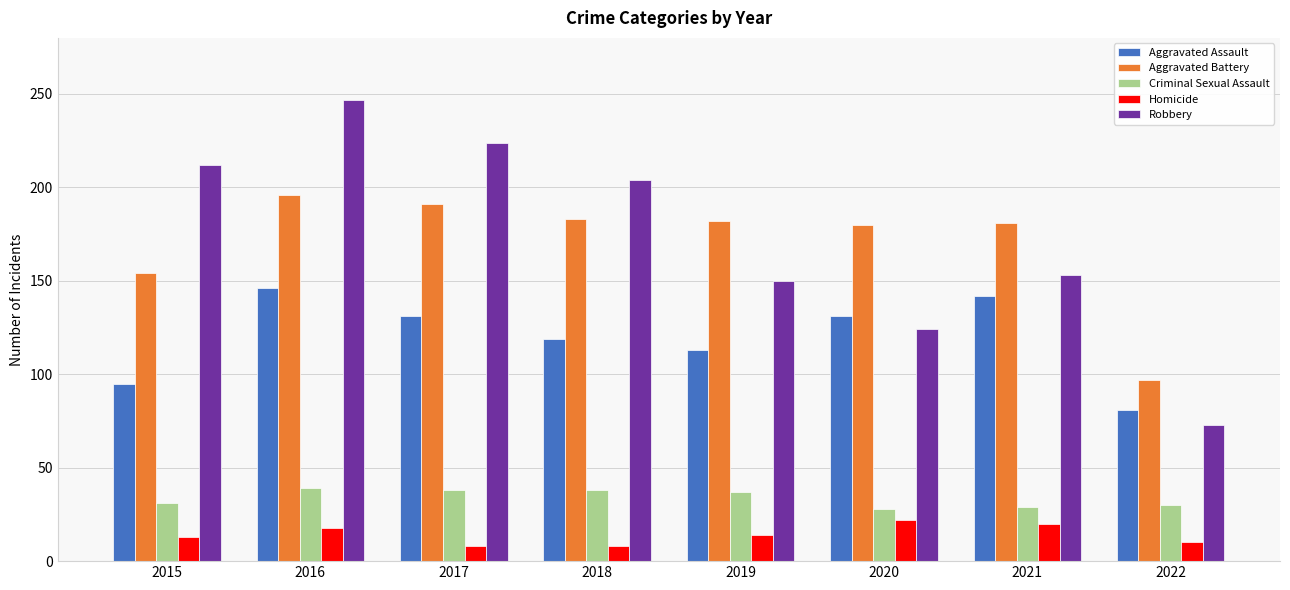

What value does the Aggravated Battery series have at 2021?

181